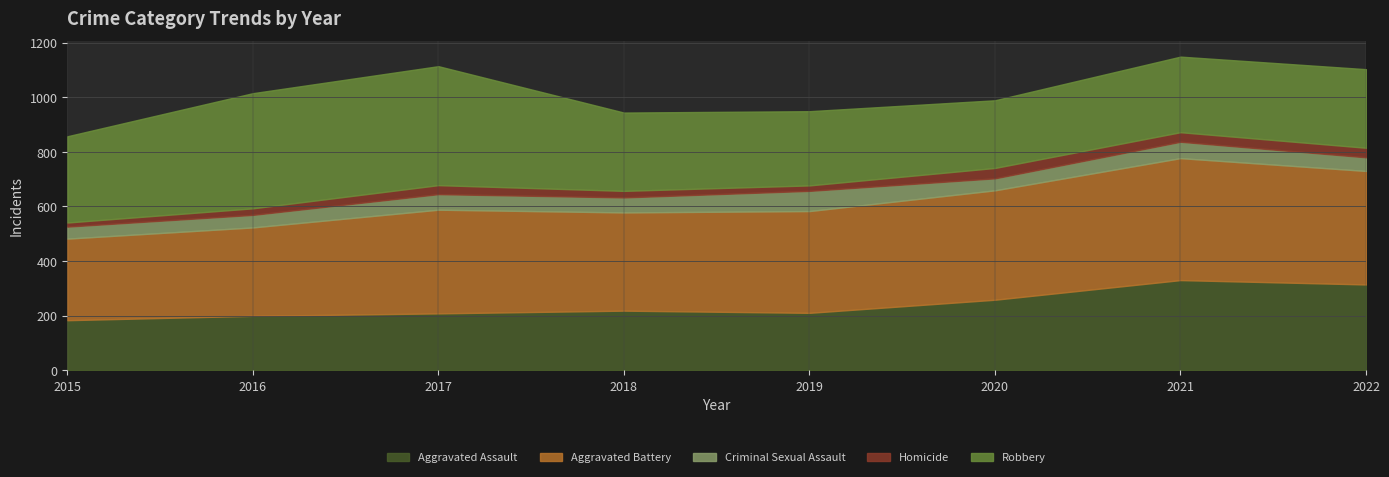

Which category has the lowest value in the Aggravated Battery series?

2015